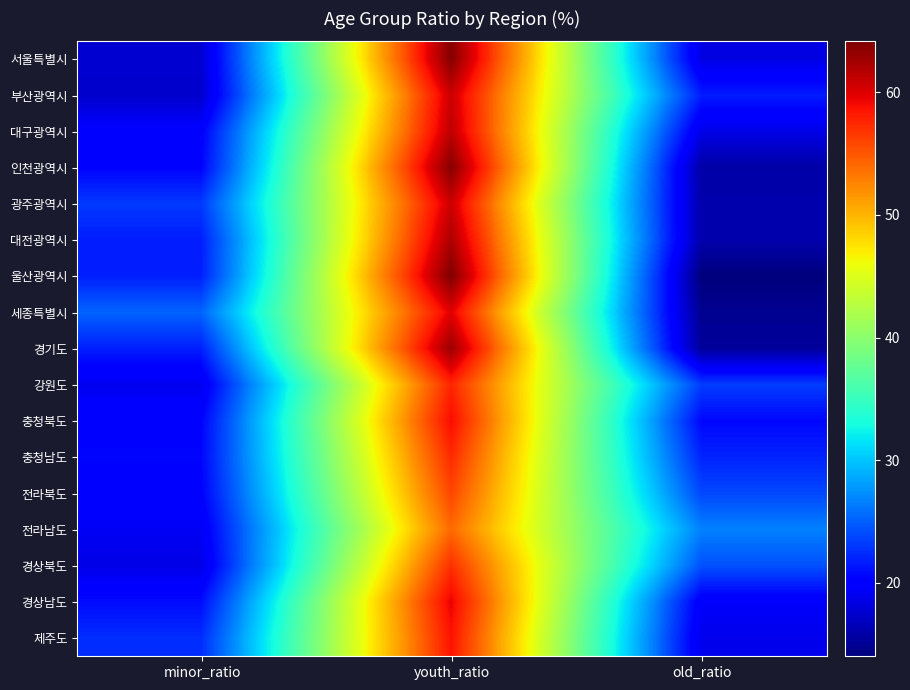

Reading left to right, list all the values displayed in this chart.

서울특별시: minor_ratio=17.6	youth_ratio=63.9	old_ratio=18.4
부산광역시: minor_ratio=17.4	youth_ratio=60.9	old_ratio=21.7
대구광역시: minor_ratio=20.0	youth_ratio=61.4	old_ratio=18.6
인천광역시: minor_ratio=20.4	youth_ratio=63.9	old_ratio=15.8
광주광역시: minor_ratio=23.1	youth_ratio=60.8	old_ratio=16.1
대전광역시: minor_ratio=21.7	youth_ratio=62.2	old_ratio=16.0
울산광역시: minor_ratio=21.8	youth_ratio=64.2	old_ratio=14.0
세종특별시: minor_ratio=25.2	youth_ratio=59.9	old_ratio=14.9
경기도: minor_ratio=21.8	youth_ratio=62.9	old_ratio=15.3
강원도: minor_ratio=19.0	youth_ratio=57.7	old_ratio=23.3
충청북도: minor_ratio=20.3	youth_ratio=59.0	old_ratio=20.6
충청남도: minor_ratio=20.5	youth_ratio=57.4	old_ratio=22.1
전라북도: minor_ratio=20.2	youth_ratio=56.0	old_ratio=23.8
전라남도: minor_ratio=19.3	youth_ratio=54.1	old_ratio=26.7
경상북도: minor_ratio=18.5	youth_ratio=57.1	old_ratio=24.3
경상남도: minor_ratio=20.9	youth_ratio=59.6	old_ratio=19.6
제주도: minor_ratio=22.5	youth_ratio=58.6	old_ratio=18.9